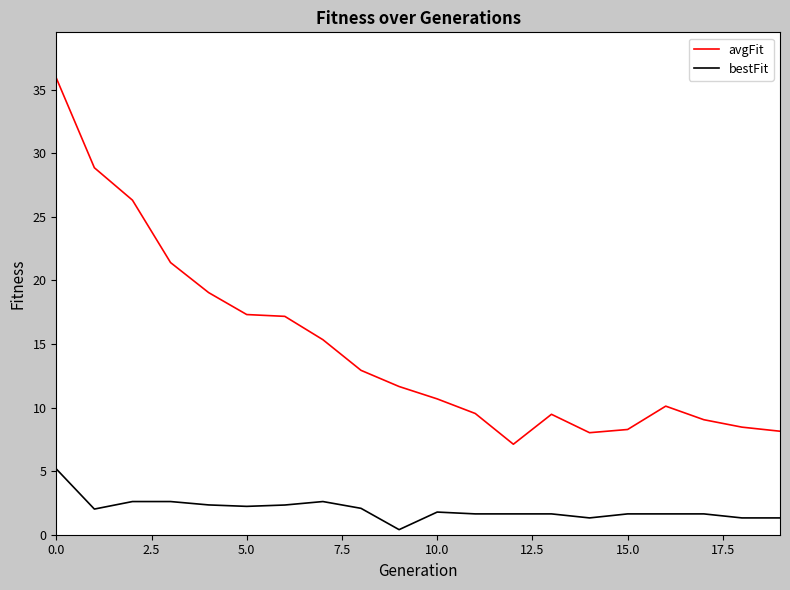

List the series in order of their peak value, highest first.

avgFit, bestFit